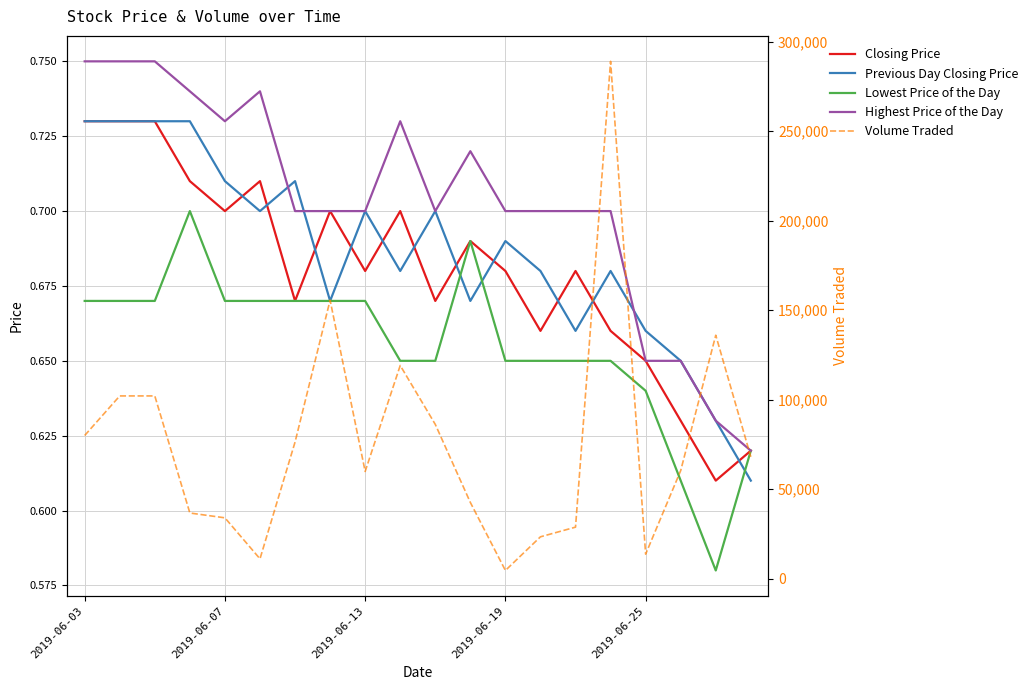

Reading left to right, what are all the values shown in this chart?

Closing Price: 0.7	0.7	0.7	0.7	0.7	0.7	0.7	0.7	0.7	0.7	0.7	0.7	0.7	0.7	0.7	0.7	0.7	0.6	0.6	0.6
Previous Day Closing Price: 0.7	0.7	0.7	0.7	0.7	0.7	0.7	0.7	0.7	0.7	0.7	0.7	0.7	0.7	0.7	0.7	0.7	0.7	0.6	0.6
Lowest Price of the Day: 0.7	0.7	0.7	0.7	0.7	0.7	0.7	0.7	0.7	0.7	0.7	0.7	0.7	0.7	0.7	0.7	0.6	0.6	0.6	0.6
Highest Price of the Day: 0.8	0.8	0.8	0.7	0.7	0.7	0.7	0.7	0.7	0.7	0.7	0.7	0.7	0.7	0.7	0.7	0.7	0.7	0.6	0.6
Volume Traded: 80000.0	102100.0	102100.0	36700.0	34000.0	11100.0	76300.0	155600.0	59900.0	119100.0	86200.0	42600.0	4600.0	23400.0	28800.0	289000.0	13700.0	60400.0	136000.0	68100.0